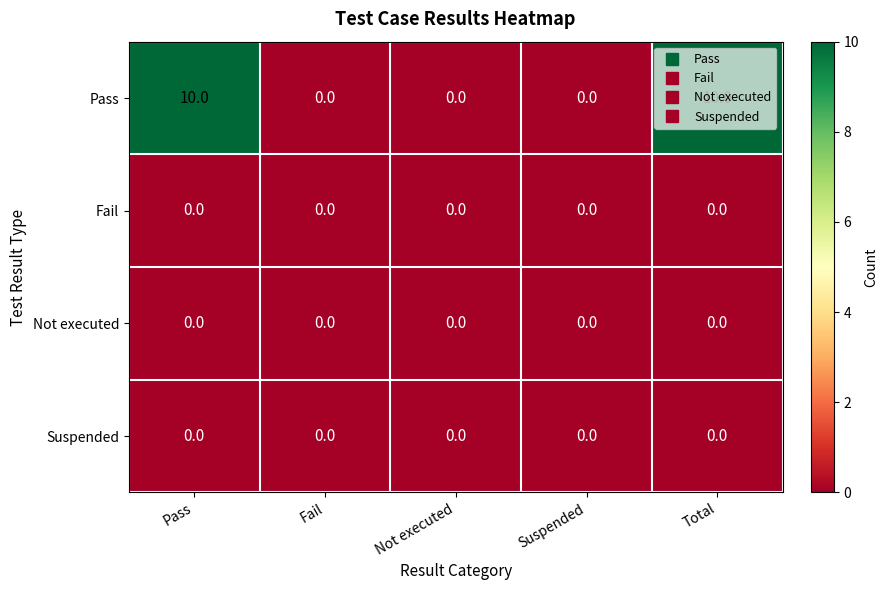

Which series has the largest total across all categories?

Pass